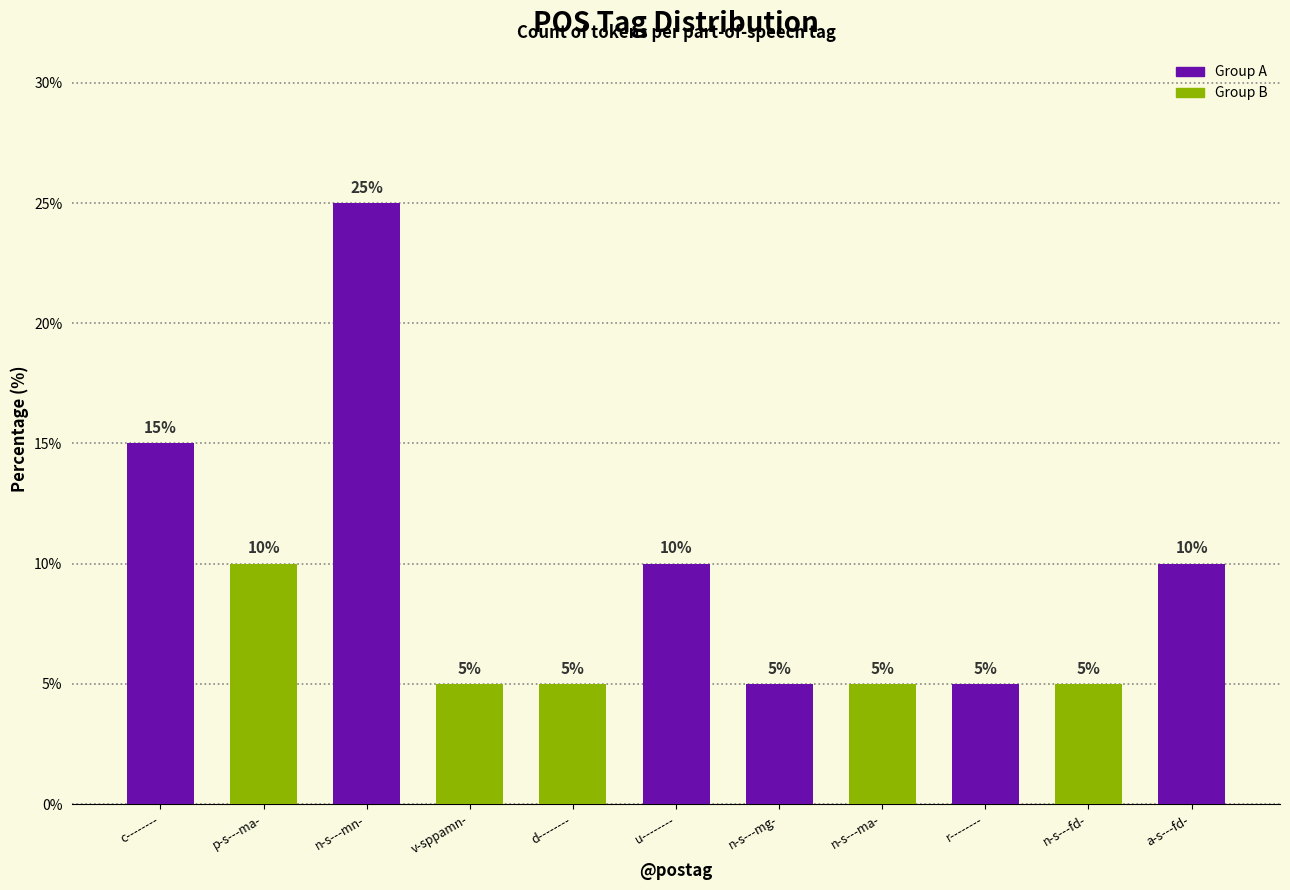

Read the value at v-sppamn-, to the nearest 5.

5